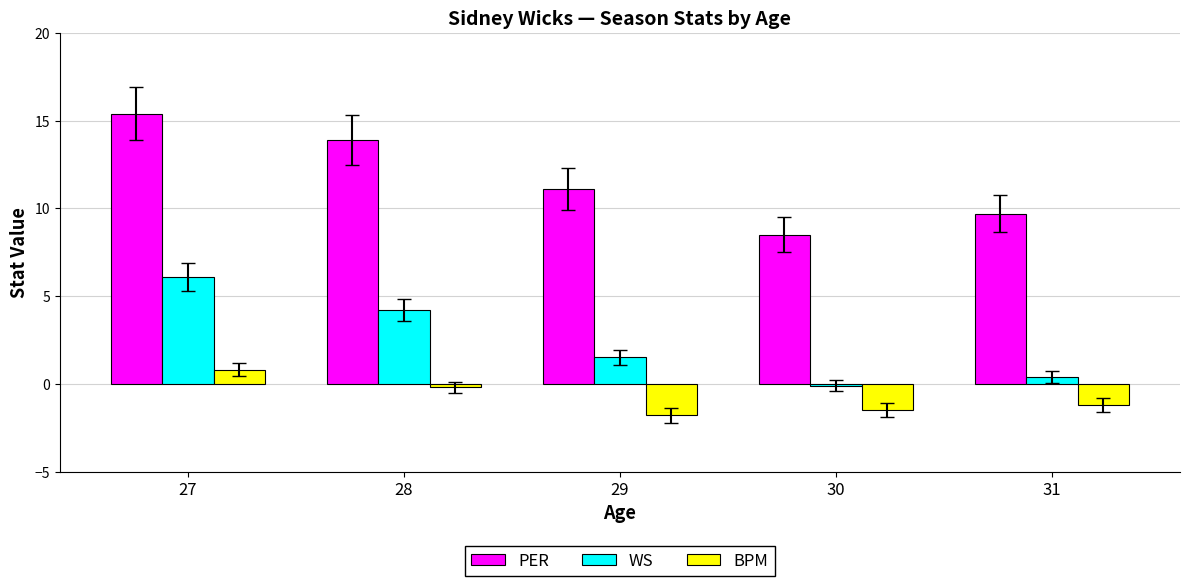

List the series in order of their peak value, lowest first.

BPM, WS, PER